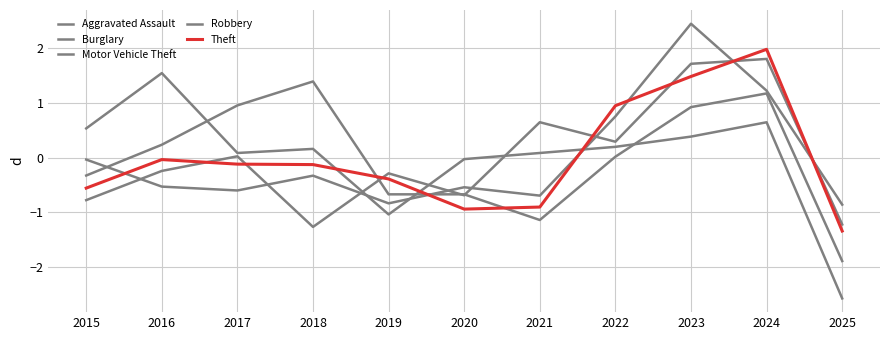

How many lines are shown in the chart?

5